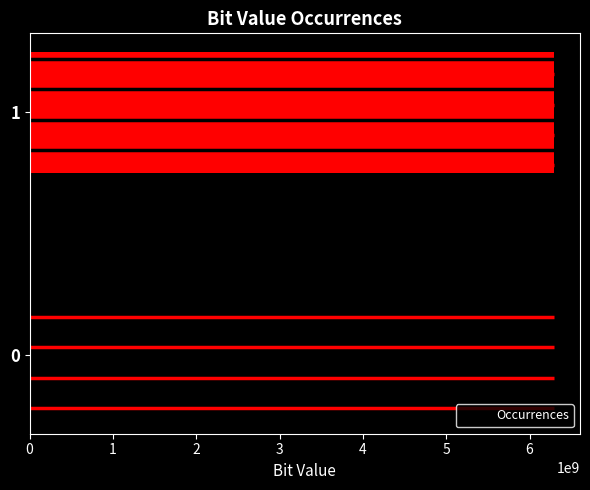

Is it true that the value at 0 is 8592587930?

False